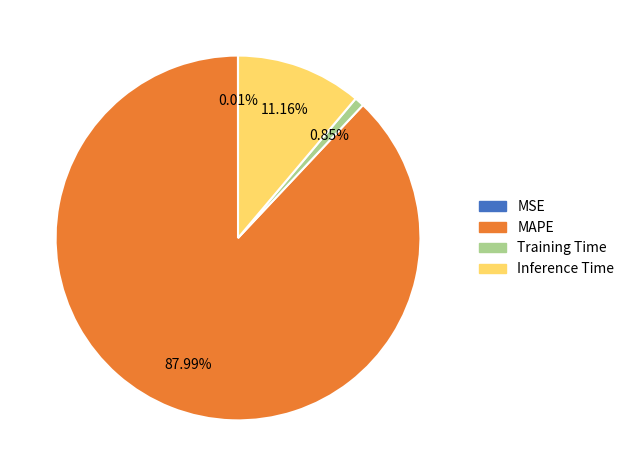

What is the largest slice in the pie chart?

MAPE